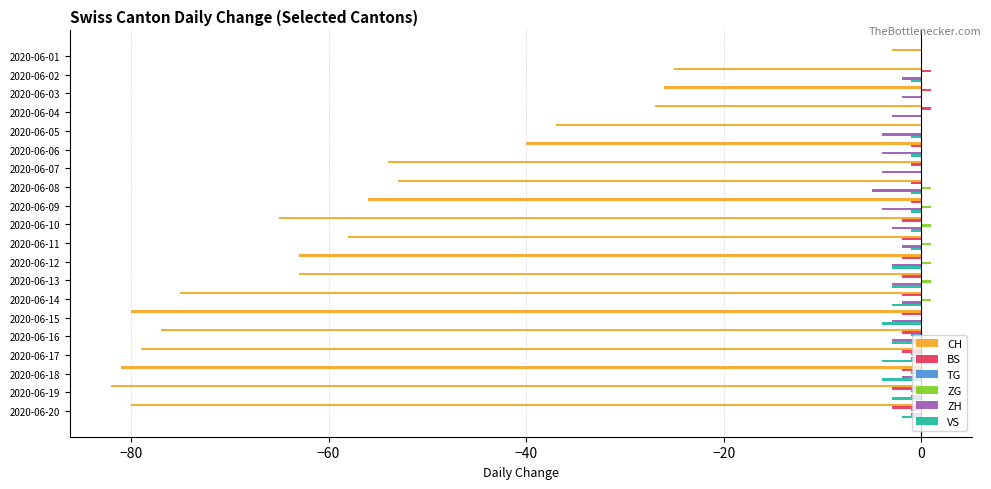

Which category has the highest value in the CH series?

2020-06-01